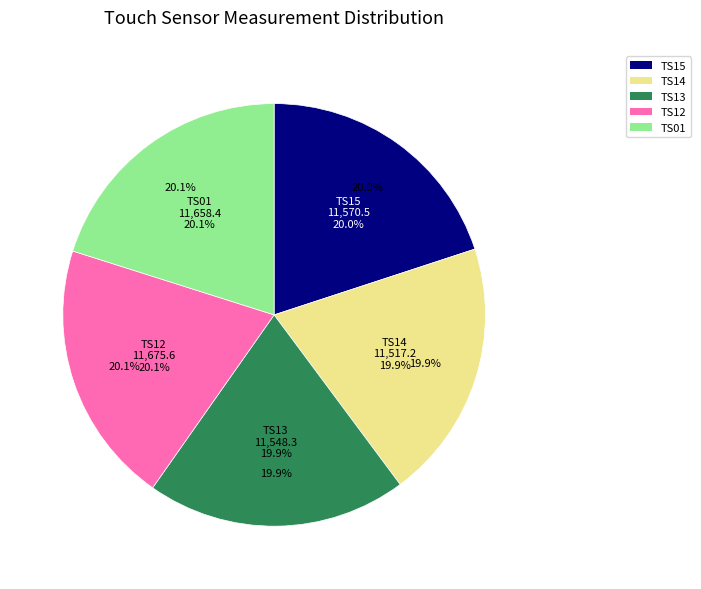

Rank the categories by value from highest to lowest.

TS12, TS01, TS15, TS13, TS14